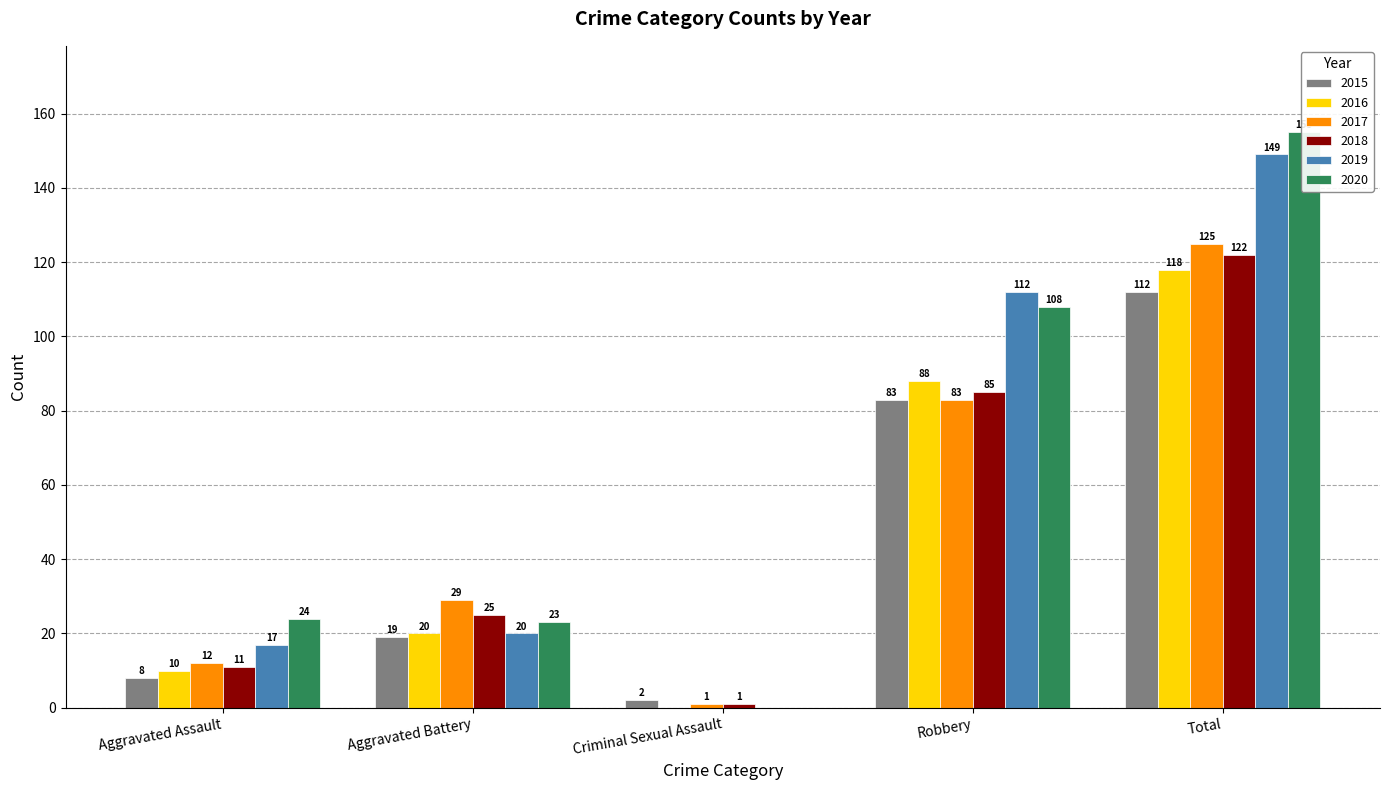

What are all the series names shown in the legend?

2015, 2016, 2017, 2018, 2019, 2020